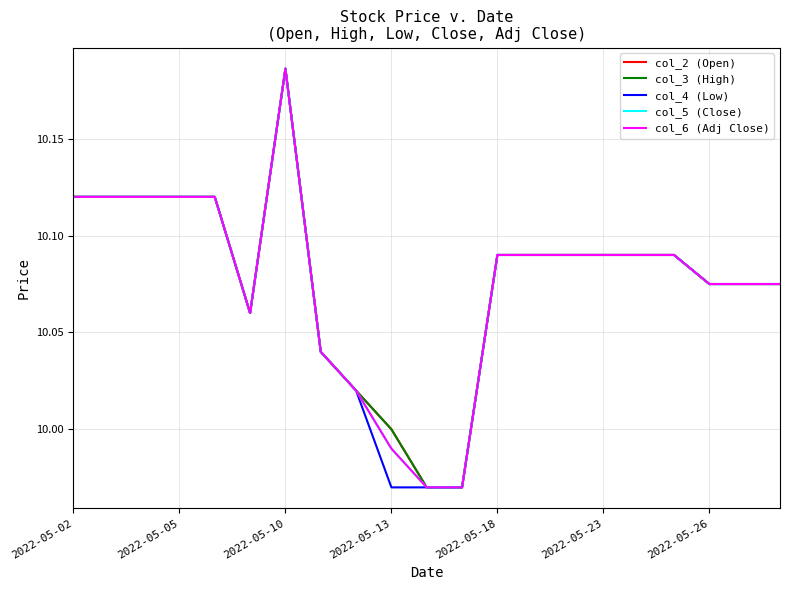

Does the chart have visible grid lines?

Yes